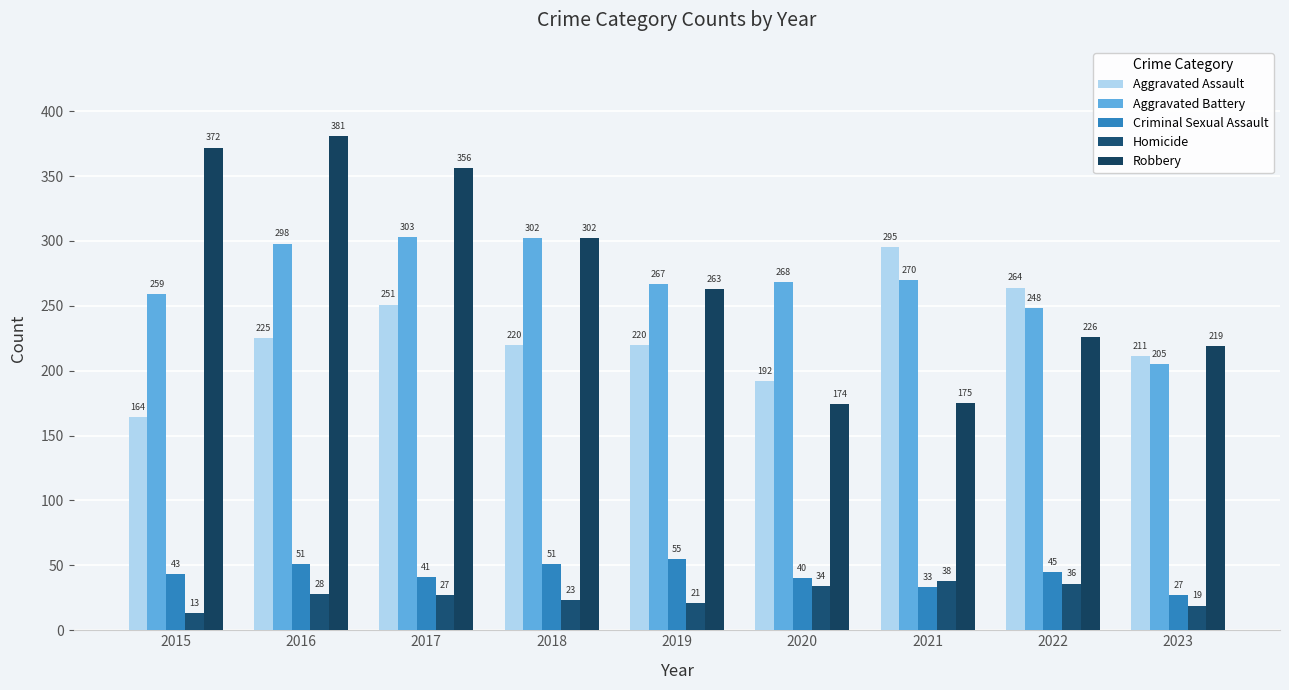

Reading left to right, extract all data points from this chart.

Aggravated Assault: 164	225	251	220	220	192	295	264	211
Aggravated Battery: 259	298	303	302	267	268	270	248	205
Criminal Sexual Assault: 43	51	41	51	55	40	33	45	27
Homicide: 13	28	27	23	21	34	38	36	19
Robbery: 372	381	356	302	263	174	175	226	219